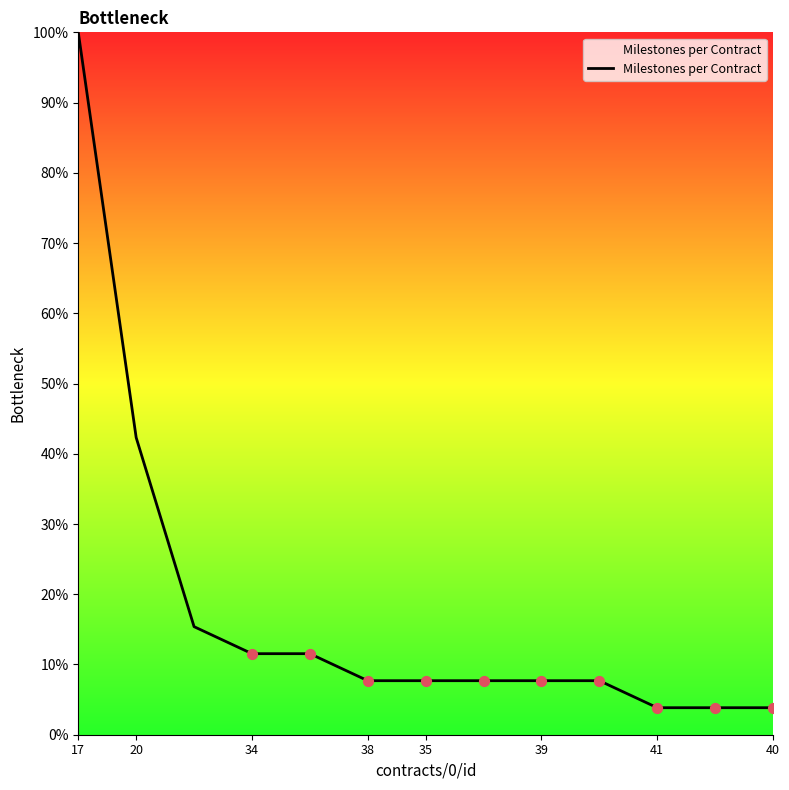

What is the difference between the maximum and minimum values?

96.2